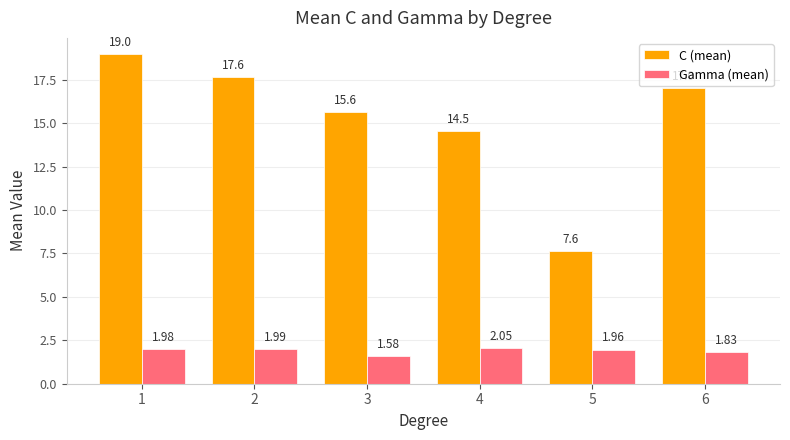

Is it true that Gamma (mean) equals 0.6 at 1?

False